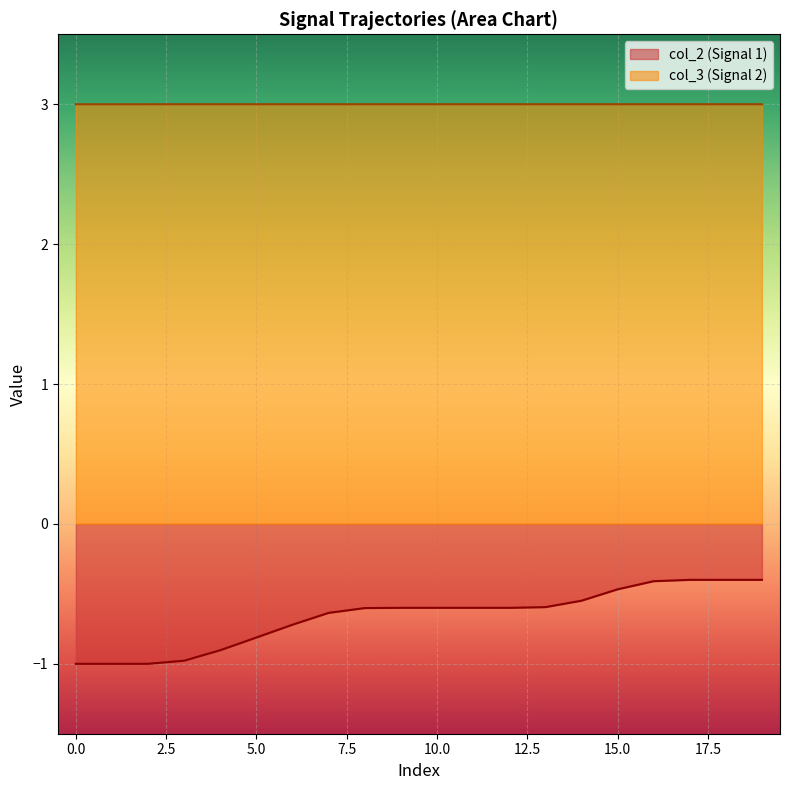

True or false: col_53 has a value of 0.2 at 1.

False